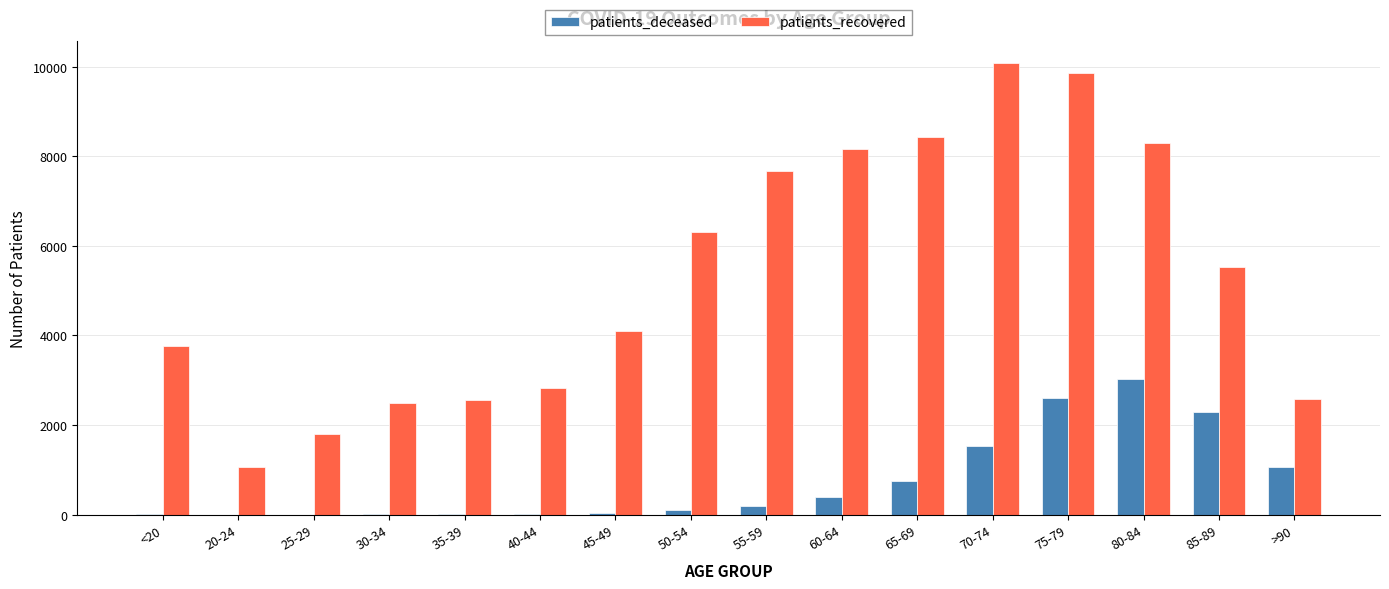

Which series has the widest spread of values?

patients_recovered